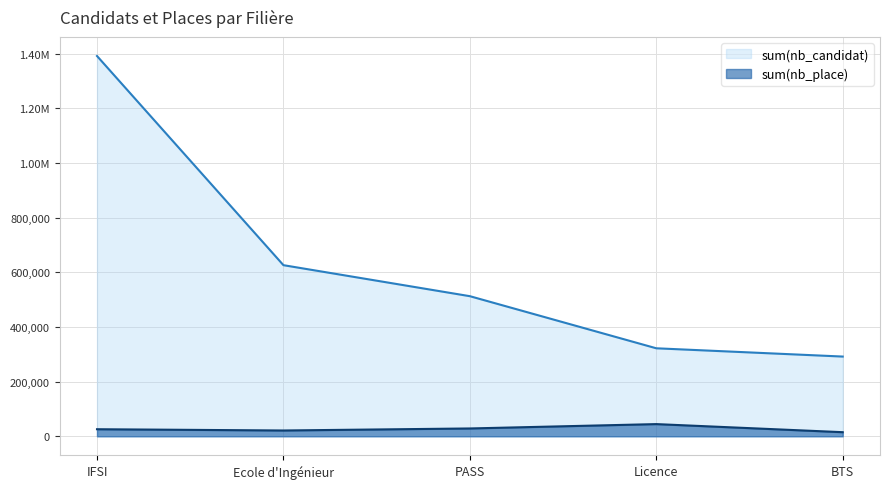

True or false: sum(nb_candidat) and sum(nb_place) intersect in this chart.

False